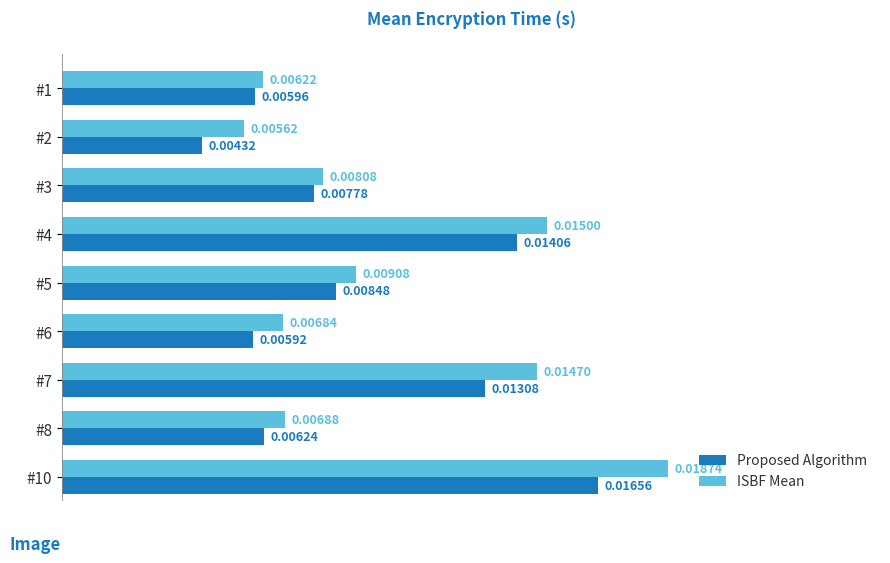

Which series has the largest total across all categories?

ISBF Mean